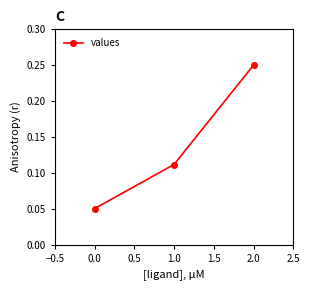

What is the change in value from 0.0 to 2.0?

+0.2